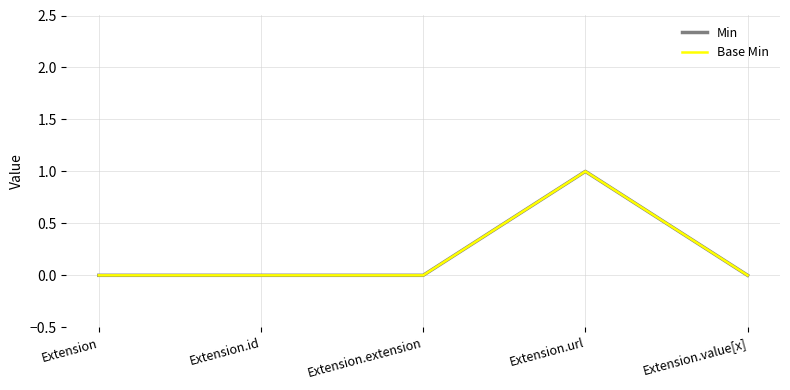

Is this an area chart (filled region under the line)?

No